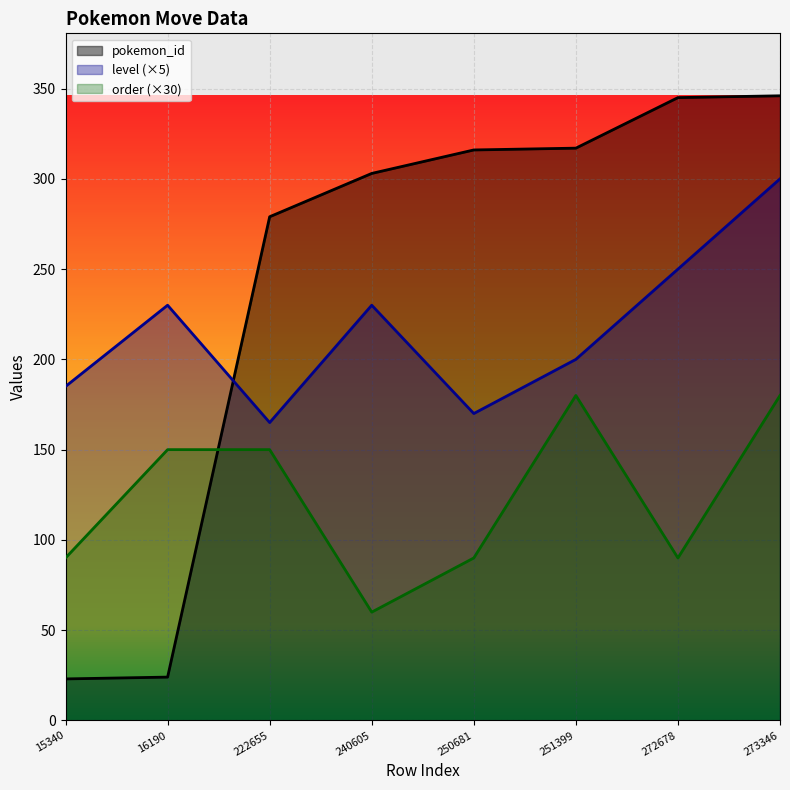

What is the difference between the maximum and minimum values in the level series?

135